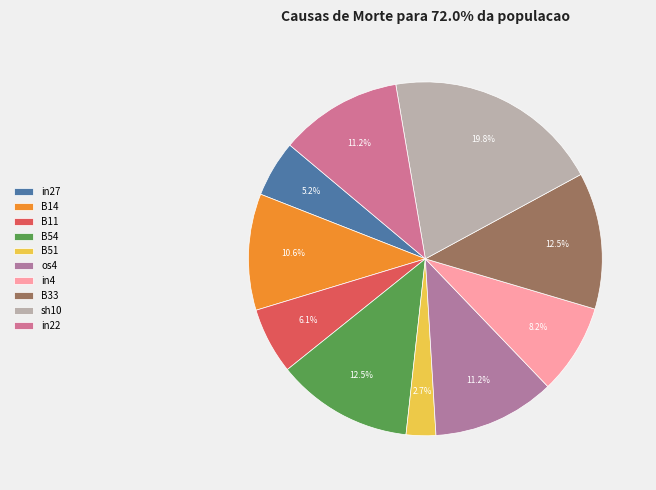

What percentage is NOT represented by os4?

88.8%